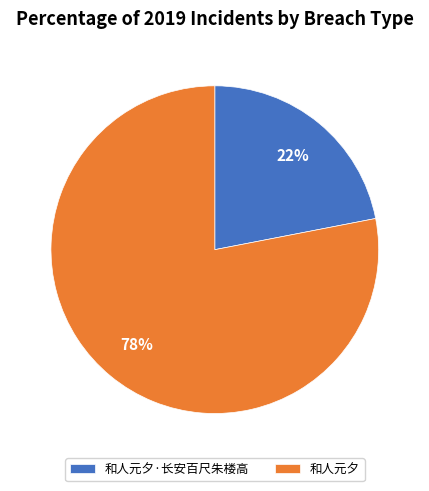

To the nearest percent, what is the average slice percentage?

50%